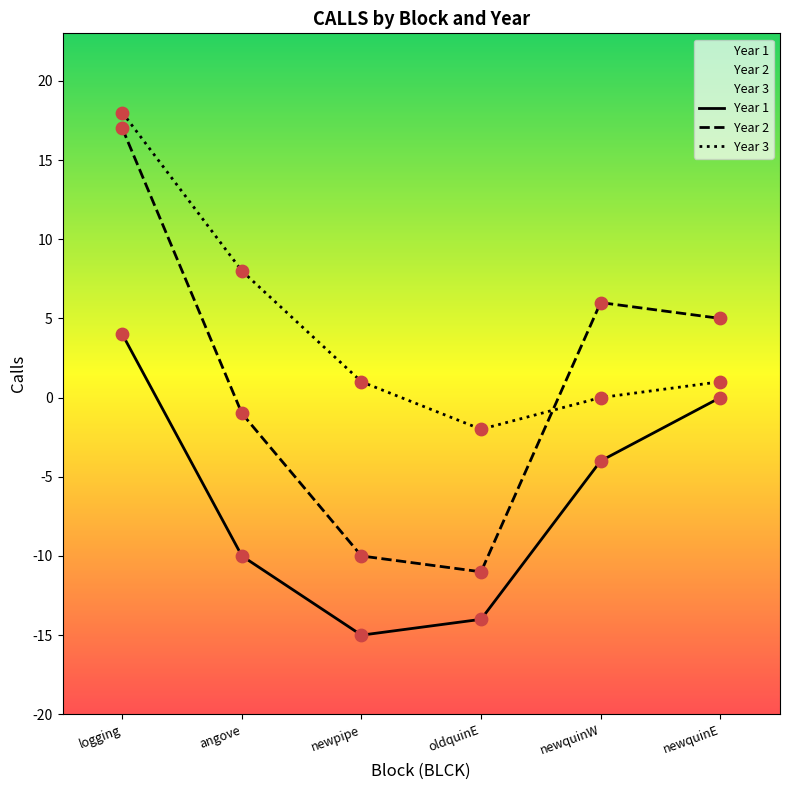

What are all the series names shown in the legend?

Year 1, Year 2, Year 3